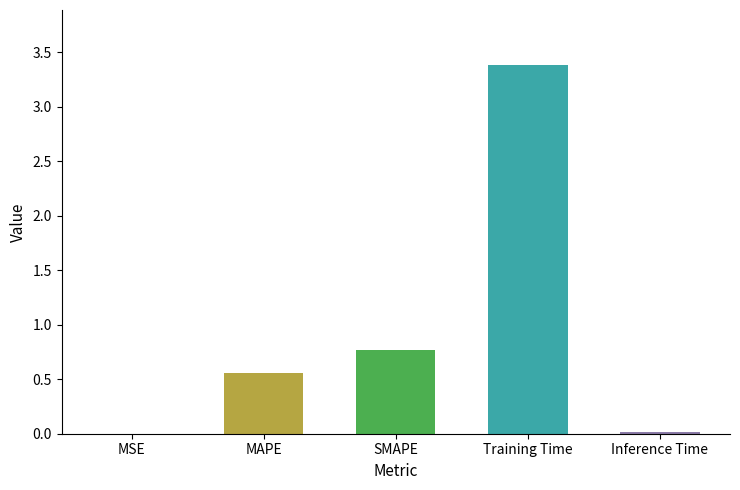

Reading left to right, extract all data points from this chart.

0.0	0.6	0.8	3.4	0.0